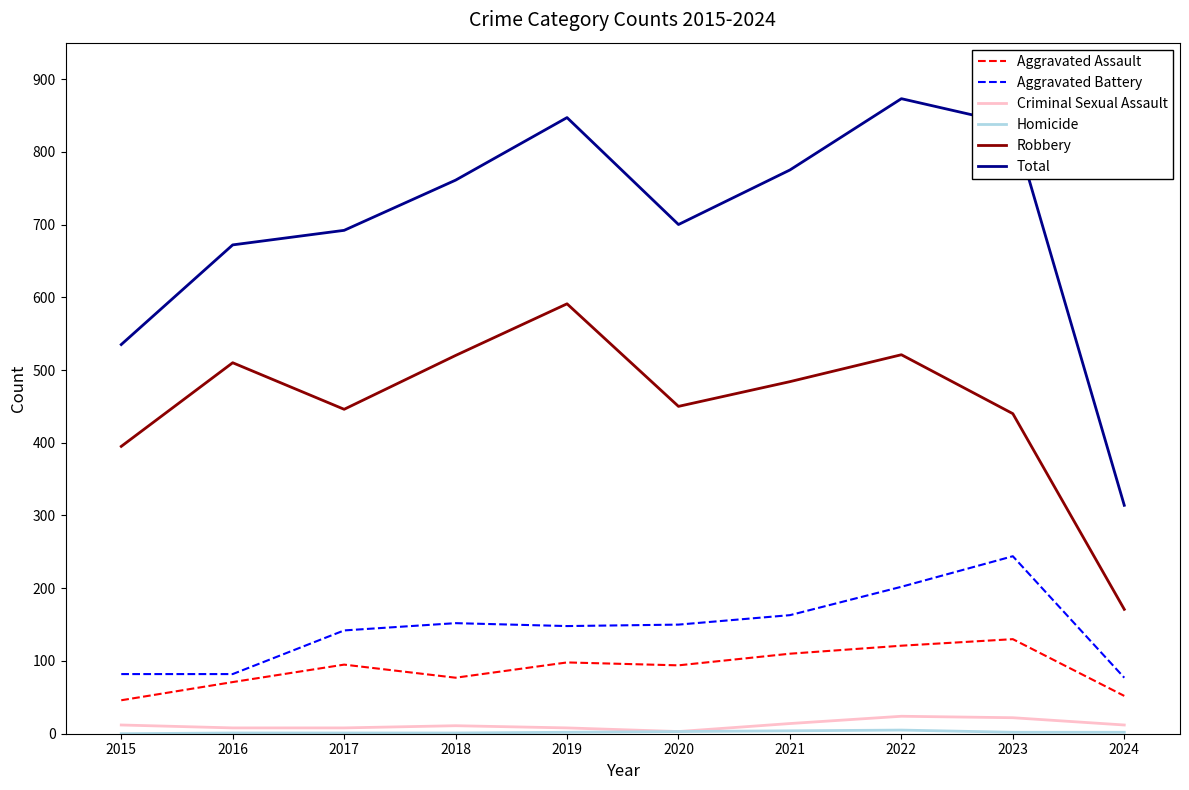

What is the minimum value for Aggravated Battery?

77